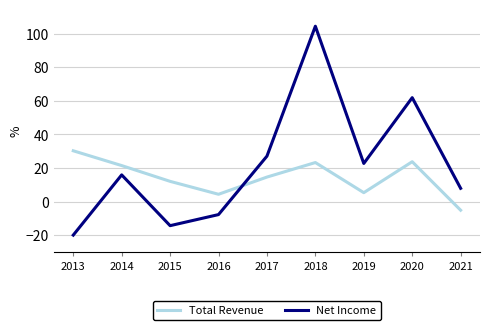

Does the chart have visible grid lines?

Yes